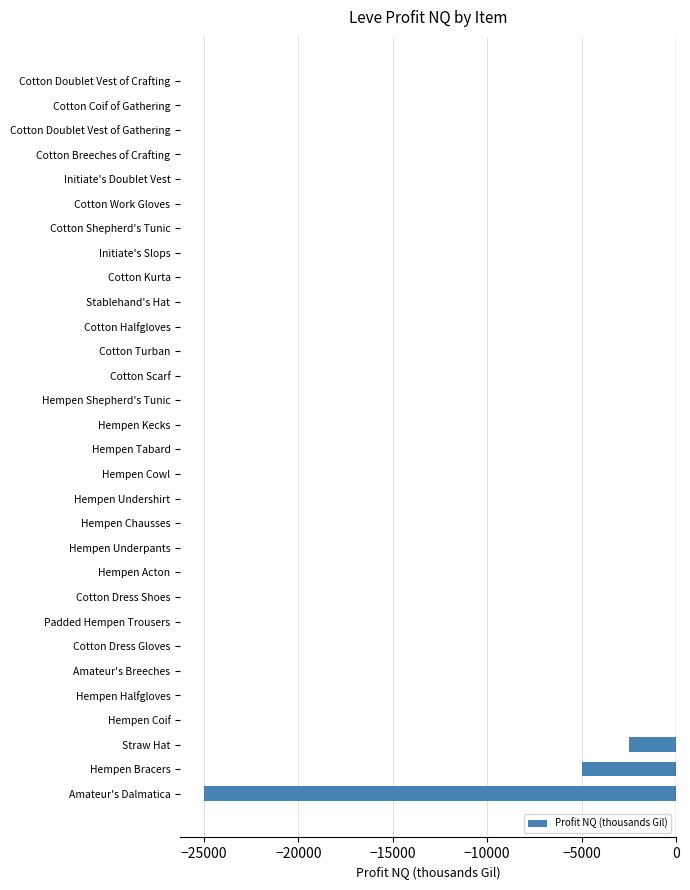

Where is the data nearest to the value -12500?

Hempen Bracers